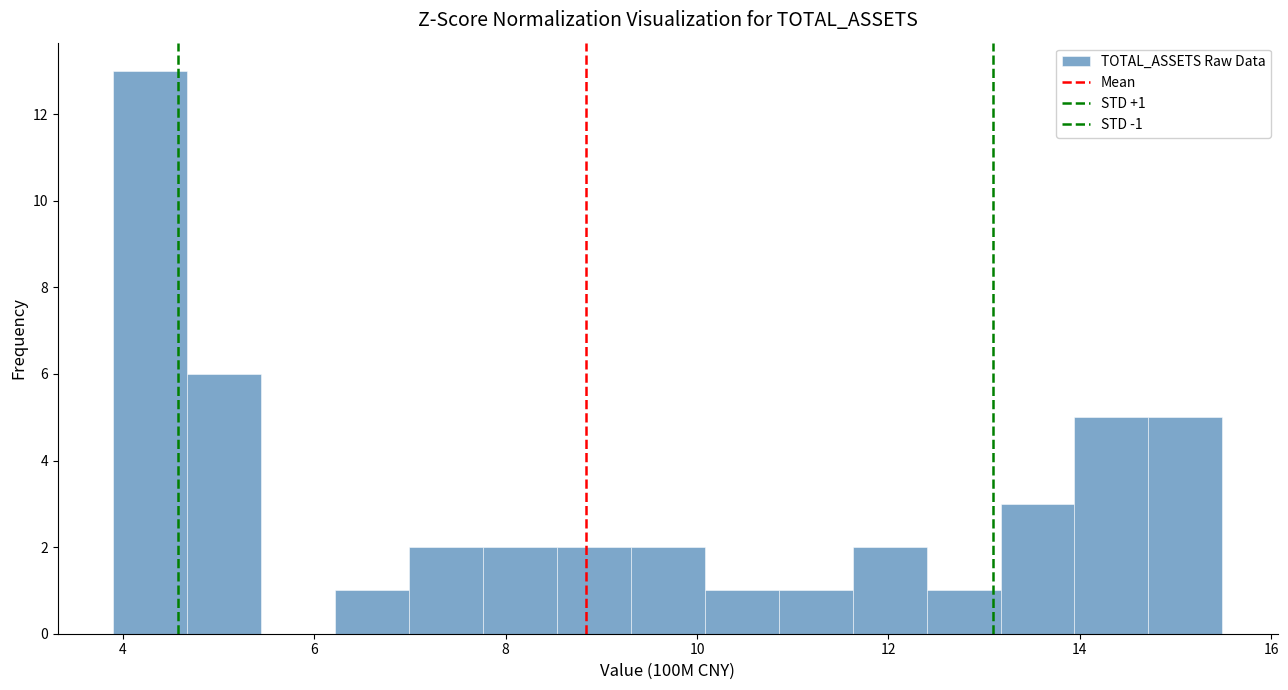

Around what value on the x-axis is the tallest bar? Give the approximate position of its centre, as read against the axis.

4.2